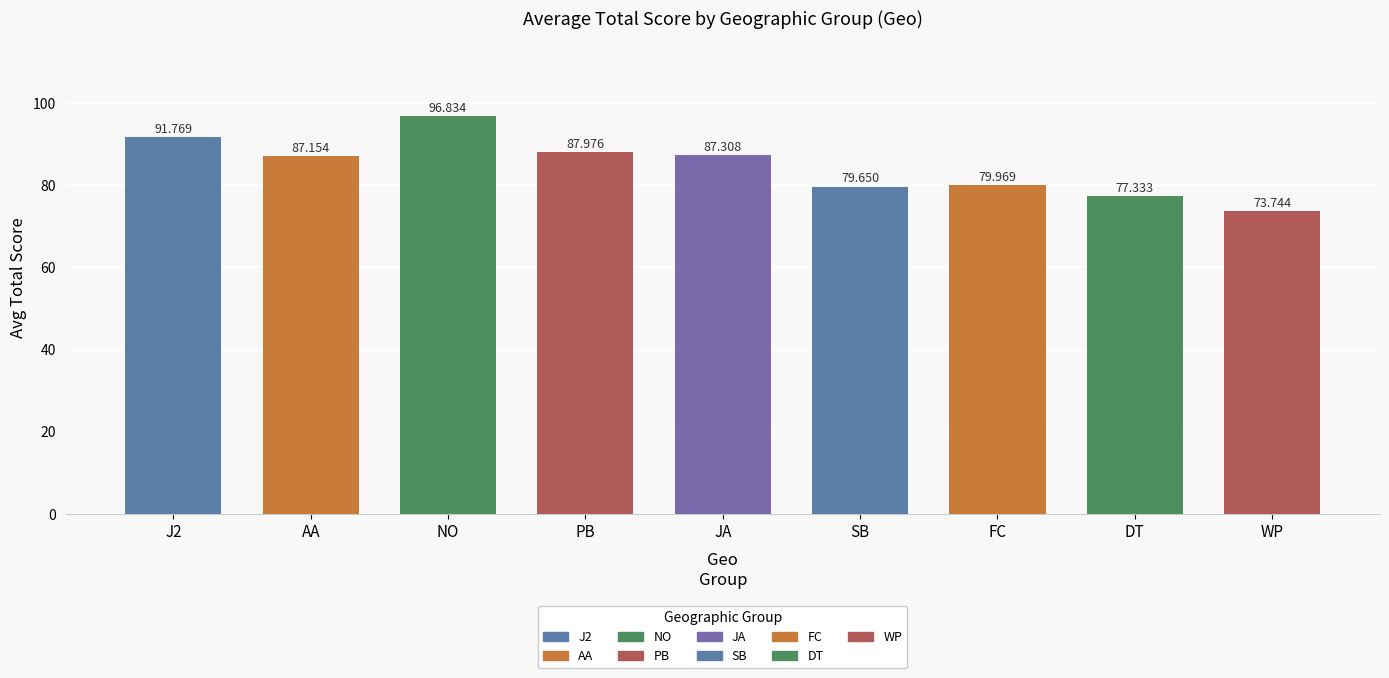

How many bars are there in total?

9